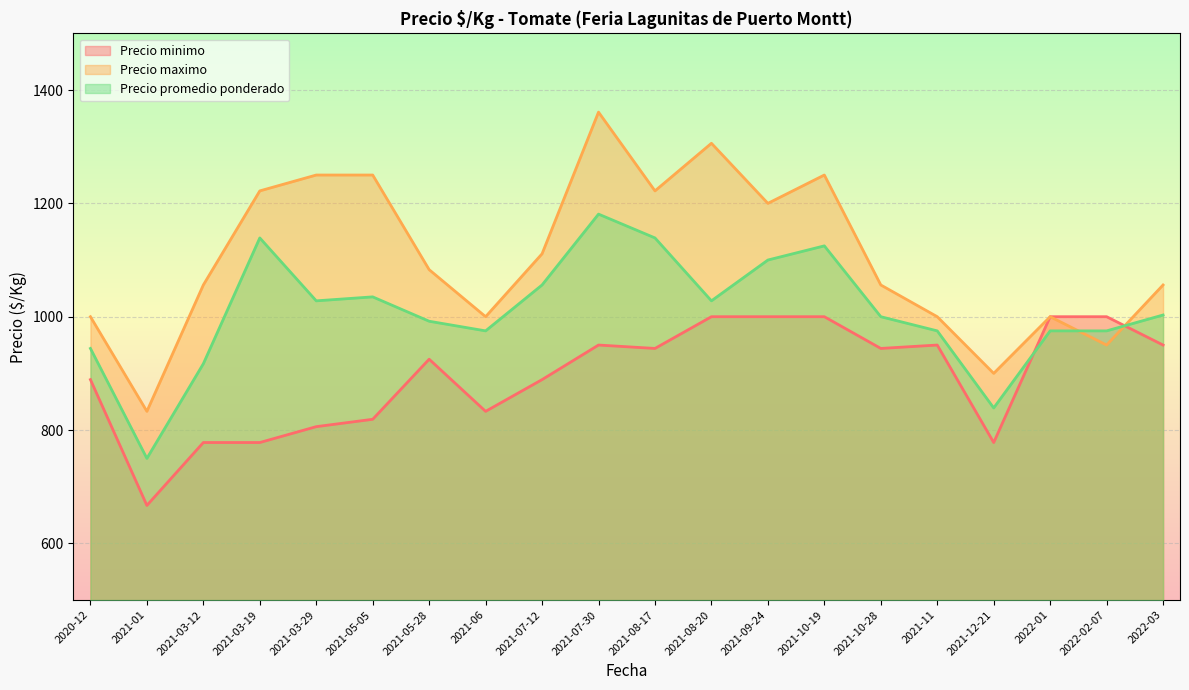

What is the maximum value for Precio promedio ponderado?

1181